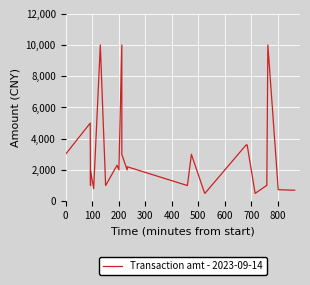

What is the maximum value shown in the chart?

10000